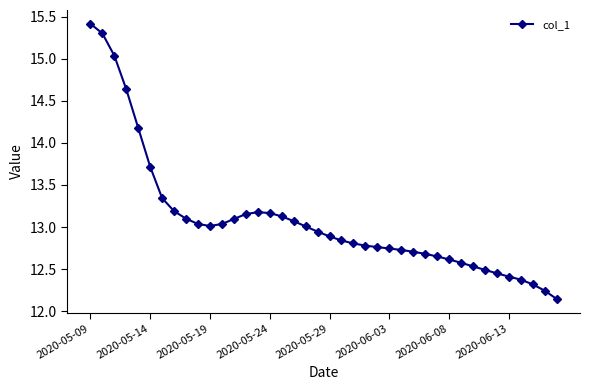

Count the number of data series in this chart.

1